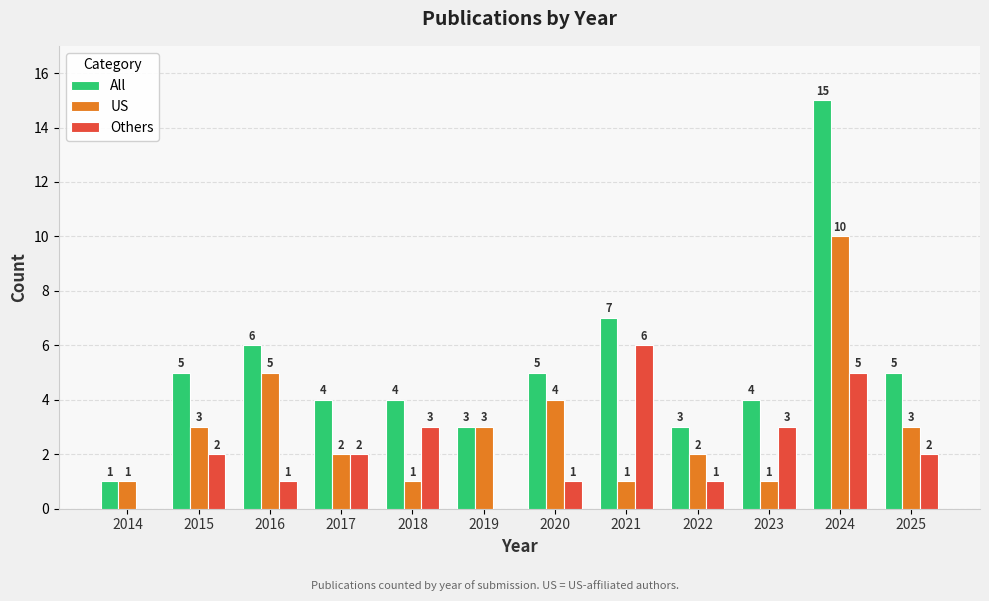

Reading left to right, list all the values displayed in this chart.

All: 1	5	6	4	4	3	5	7	3	4	15	5
US: 1	3	5	2	1	3	4	1	2	1	10	3
Others: 0	2	1	2	3	0	1	6	1	3	5	2